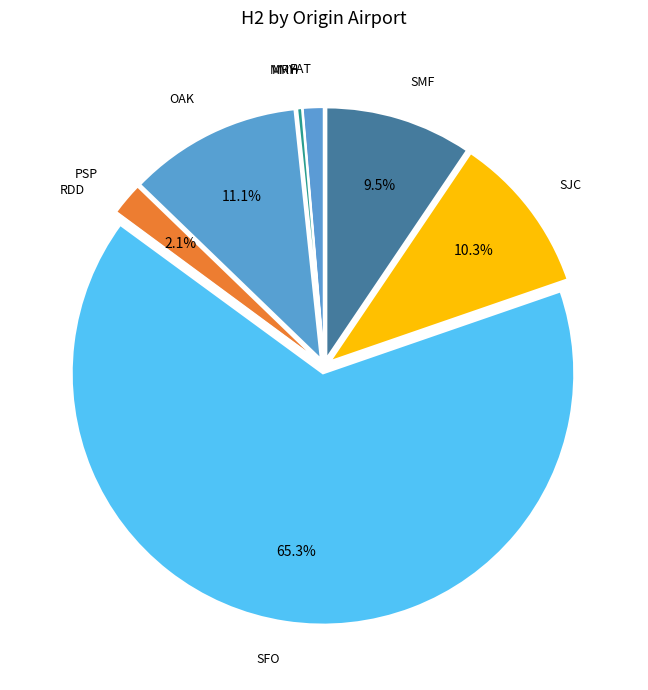

Which slice is the largest?

SFO